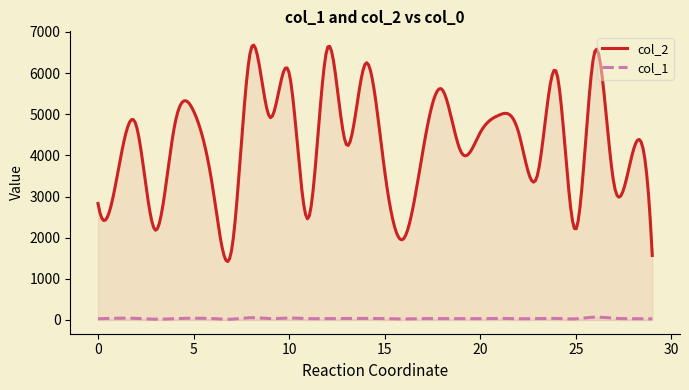

At how many categories does at least one series exceed 2994?

23